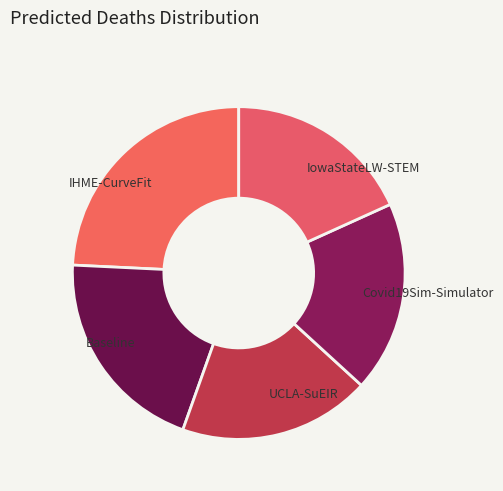

Does any single category account for the majority?

No